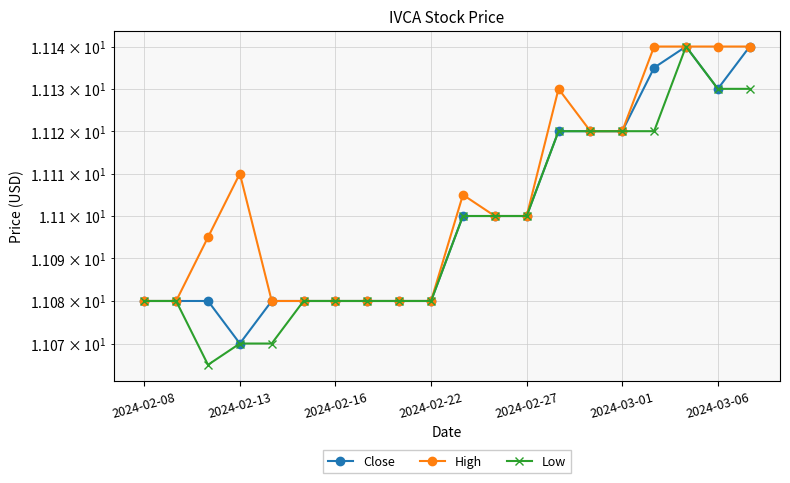

How many lines are shown in the chart?

3